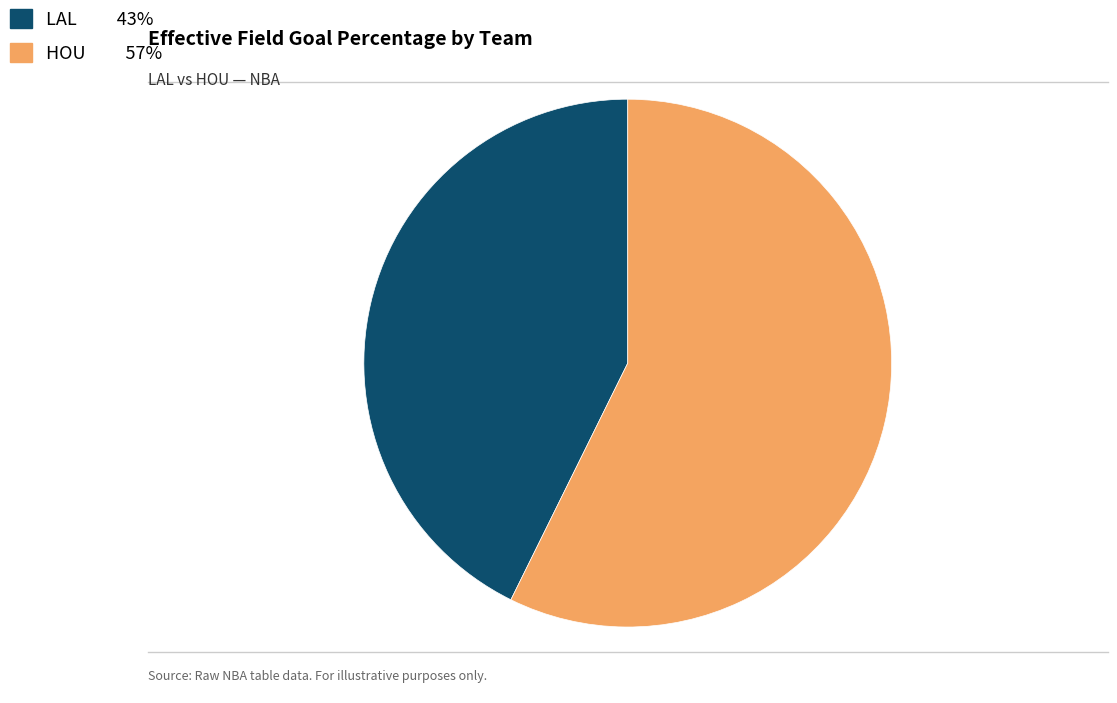

Which slice is the largest?

HOU